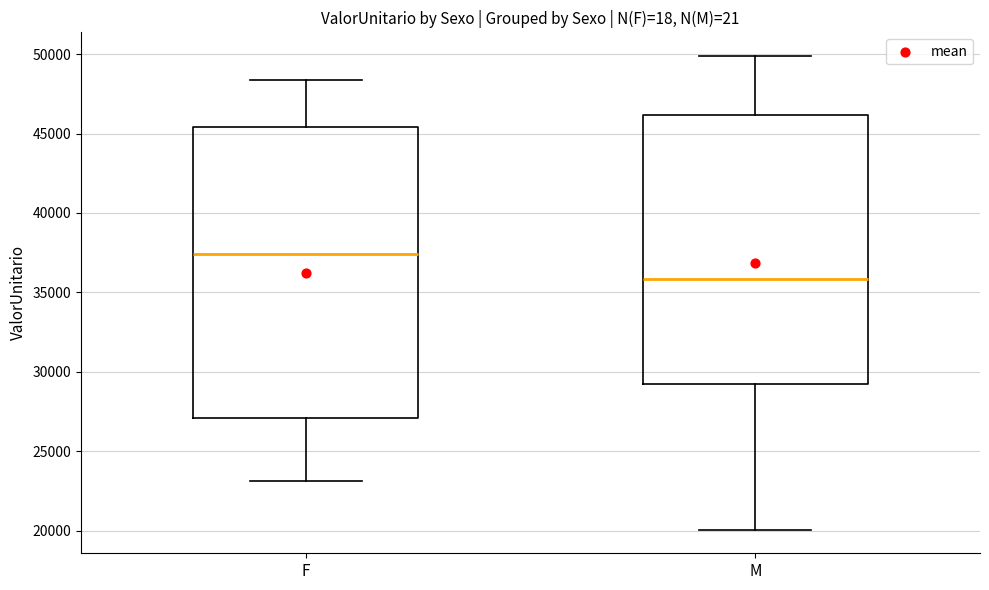

Reading left to right, read every box against the y-axis: the position of its median line, the range the box covers, and the ends of its whiskers. The values are not printed on the chart, so give them approximately, as read against the axis.

F: median 37500, box 27000 to 45500, whiskers 23000 to 48500
M: median 36000, box 29500 to 46000, whiskers 20000 to 50000